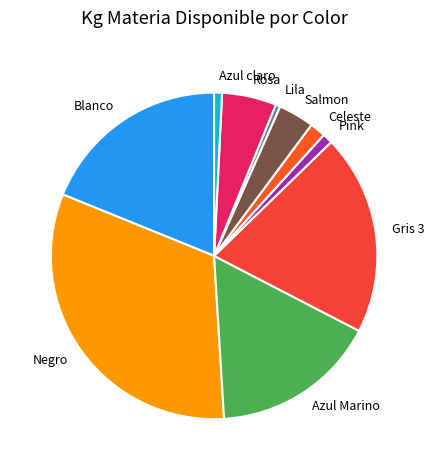

Do Negro and Salmon together represent more than half of the pie?

No